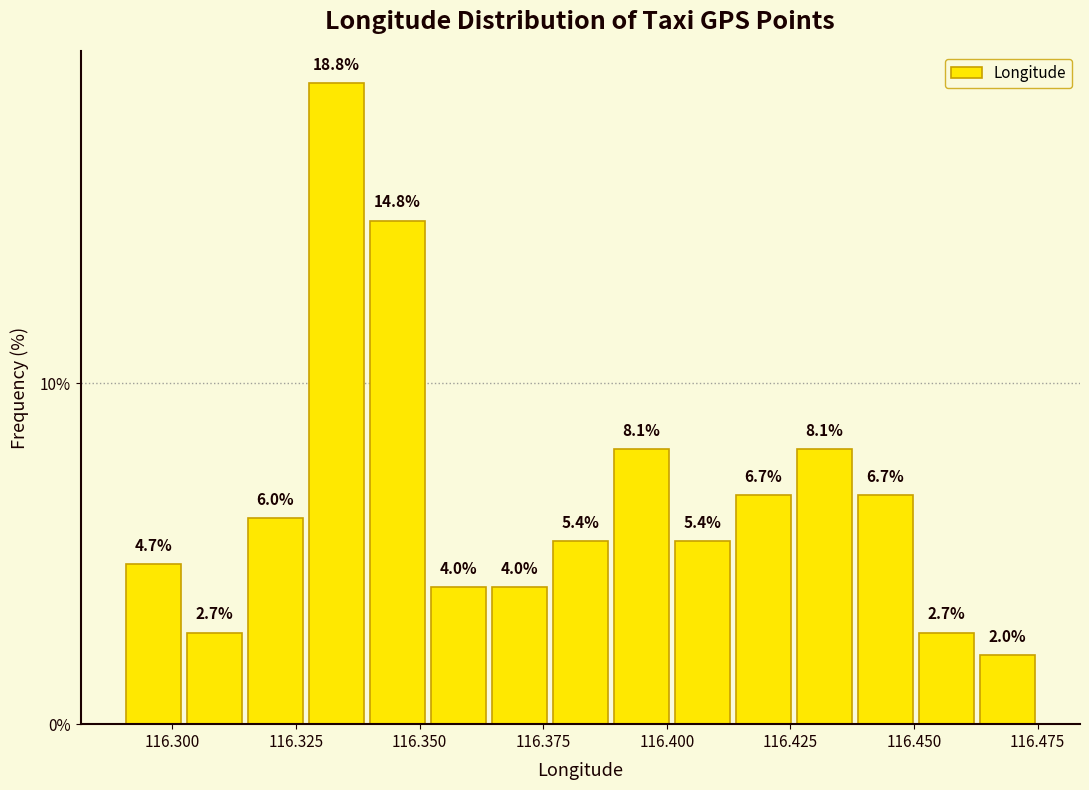

Read against the x-axis, roughly where is the centre of the tallest bar?

116.335